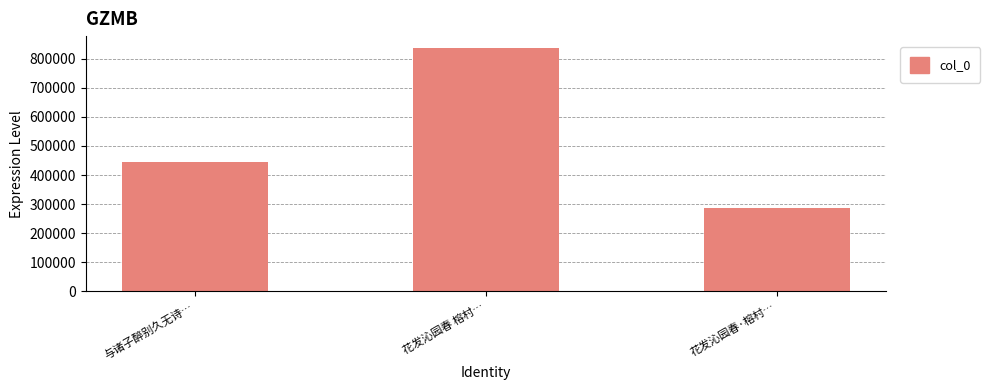

Read the value at 花发沁园春 榕村…, to the nearest 50.

835650